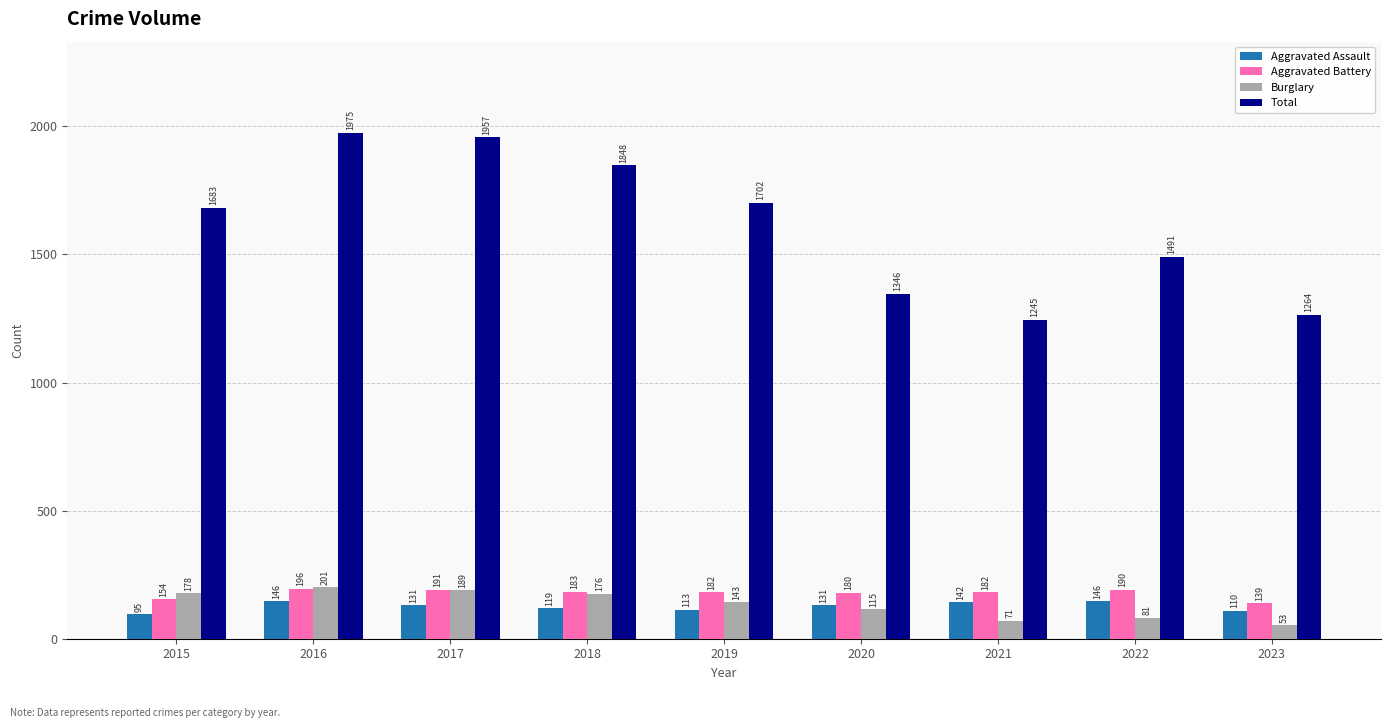

At which label is Total closest to 1610?

2015